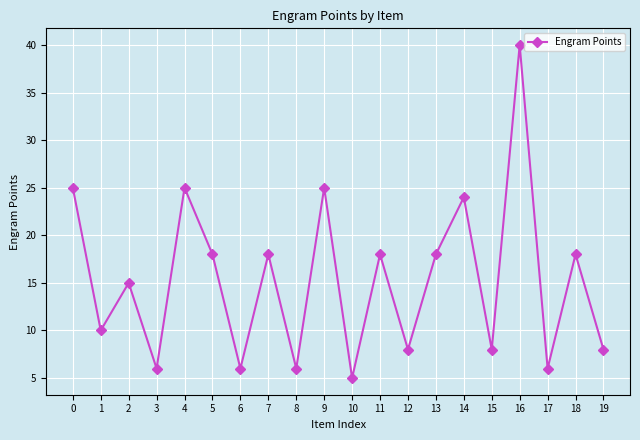

What is the sum of the values at 6 and 8?

12